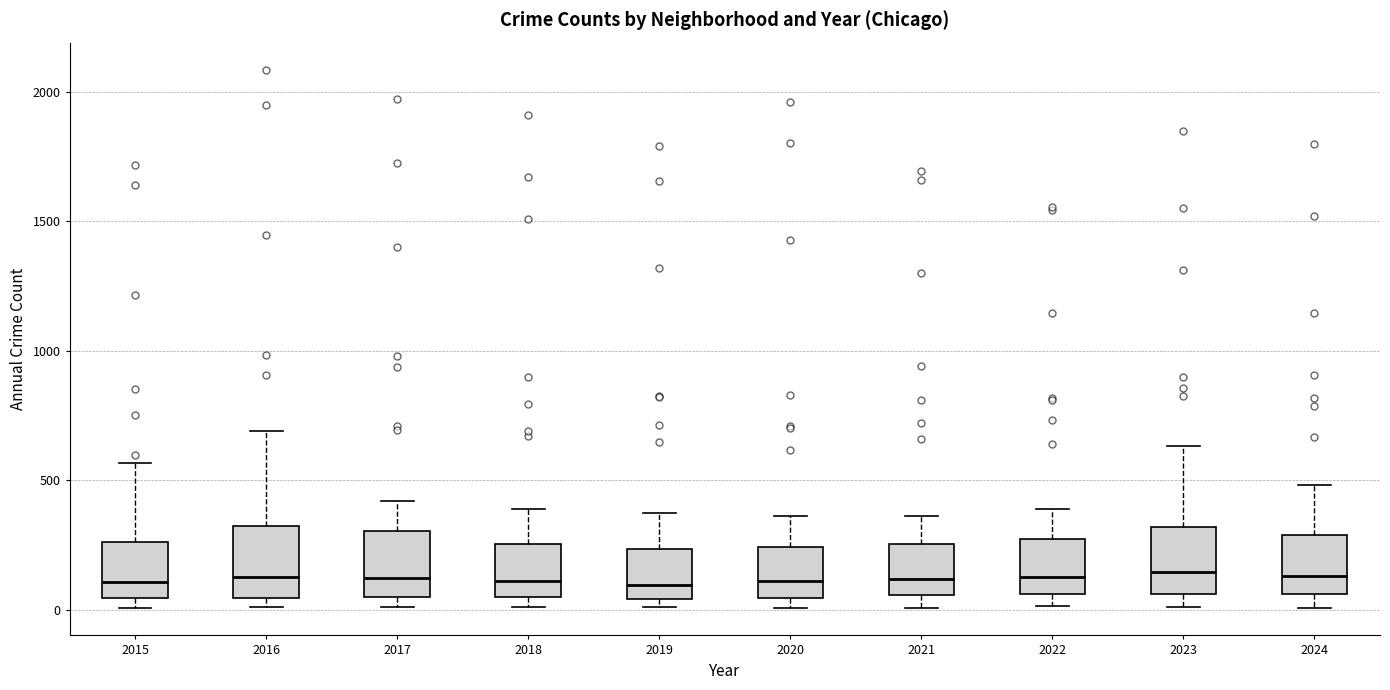

Where does the upper whisker of the box at x = 2016 end on the y-axis? The values are not printed on the chart, so give them approximately, as read against the axis.

700